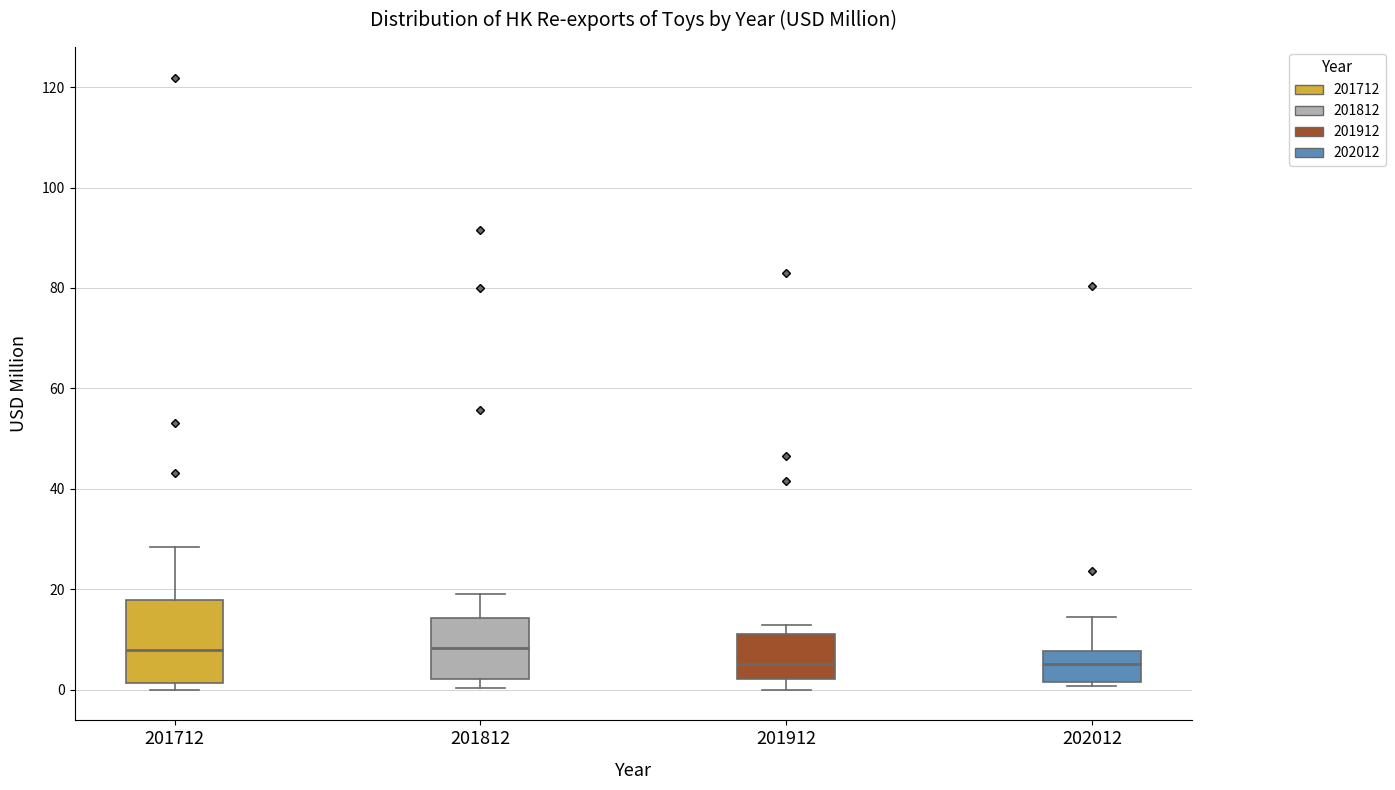

Comparing the boxes themselves (not the whiskers), which one is the tallest?

201712